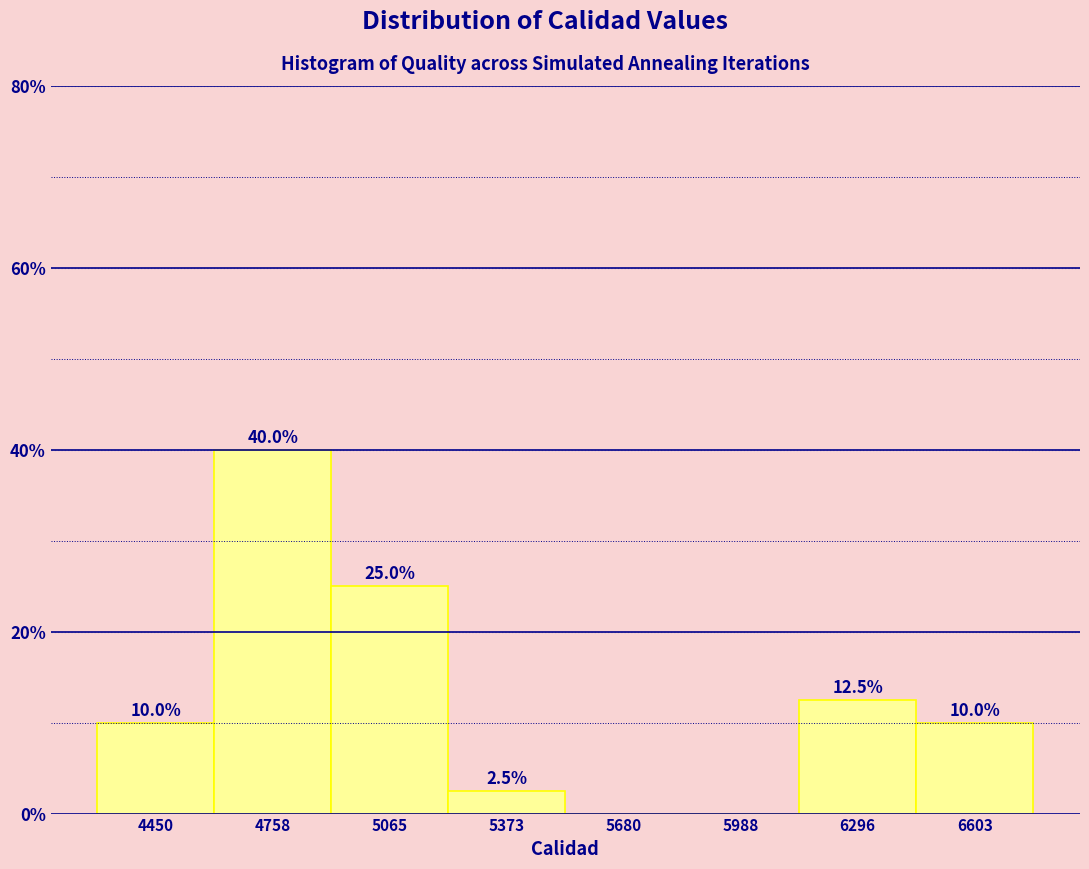

Over which range of the x-axis is the bar tallest?

4600 to 4900